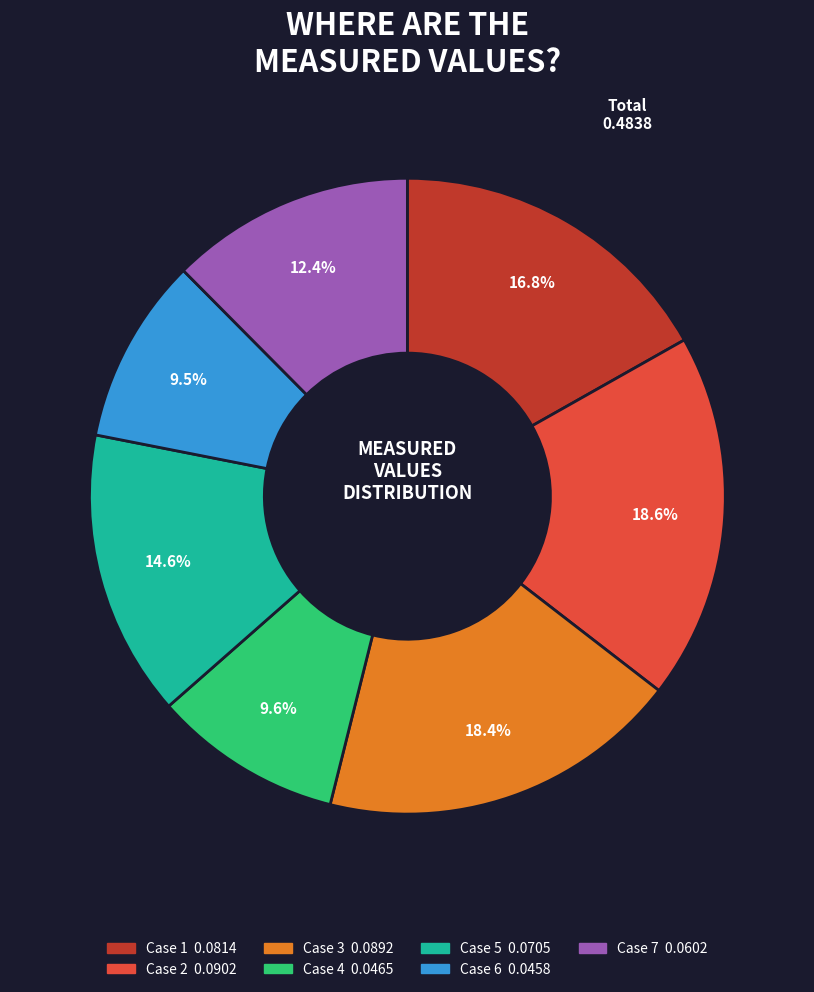

To the nearest percent, what percentage of the pie is Case 7?

12%